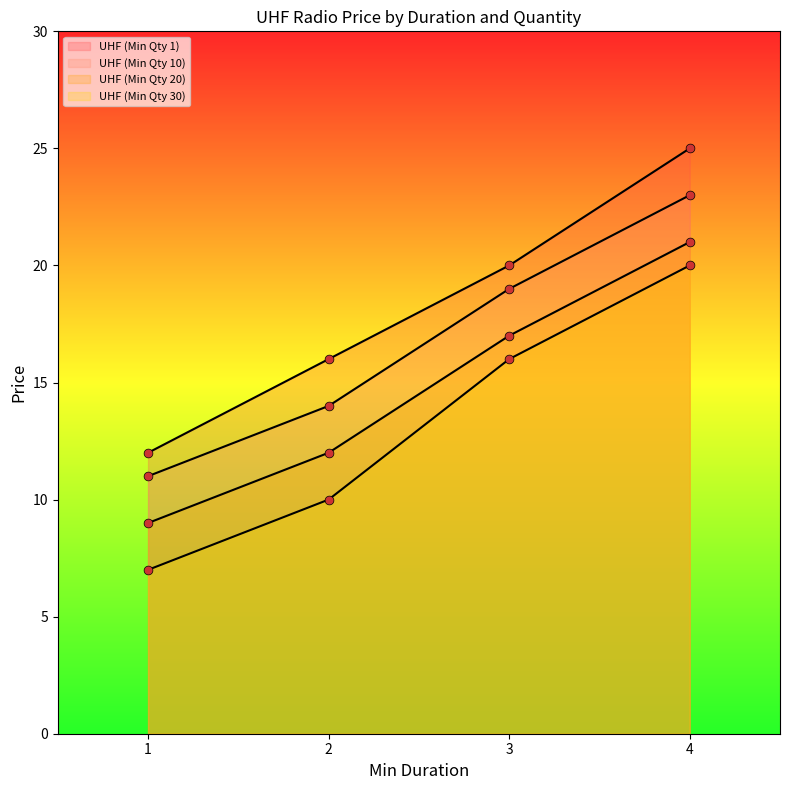

Which series reaches the maximum Y coordinate?

UHF (Min Qty 1)